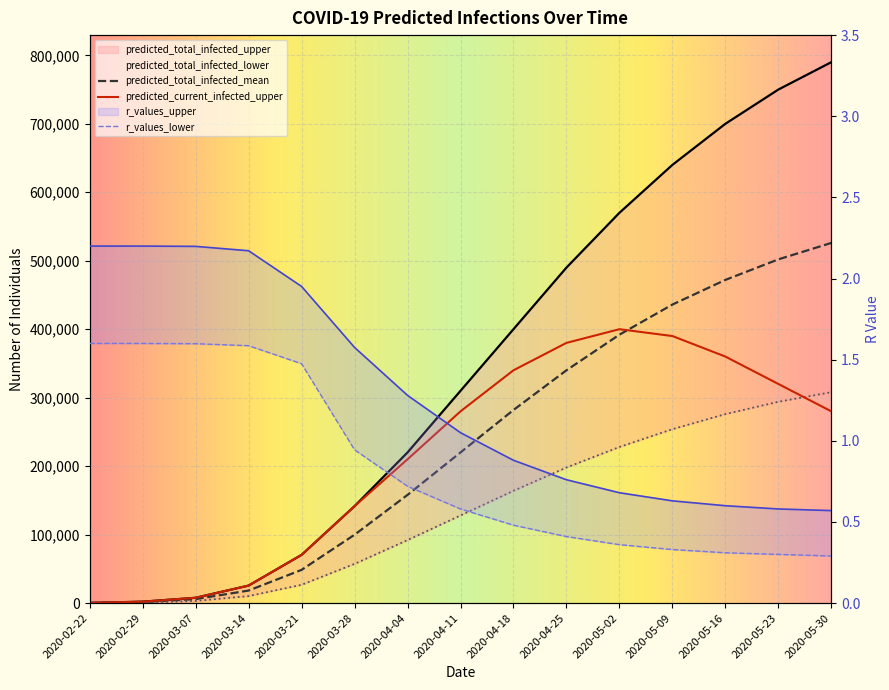

True or false: r_values_upper and predicted_total_infected_lower intersect in this chart.

False